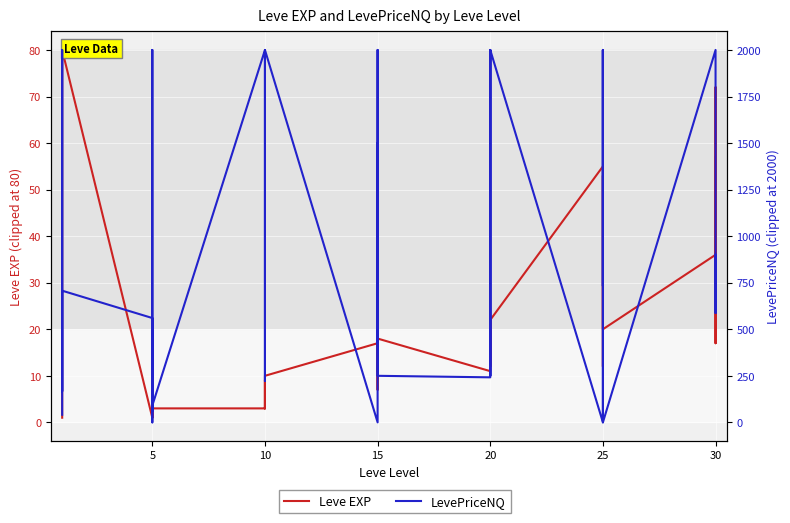

Reading left to right, what are all the values shown in this chart?

Leve EXP: 1.0	80.0	80.0	80.0	80.0	80.0	1.0	6.0	1.0	2.0	1.0	3.0	3.0	3.0	9.0	4.0	3.0	10.0	17.0	7.0	19.0	13.0	11.0	18.0	11.0	13.0	18.0	22.0	12.0	22.0	55.0	20.0	12.0	31.0	53.0	20.0	36.0	72.0	17.0	57.0
LevePriceNQ: 40.8	2000.0	2000.0	1764.0	167.0	707.1	560.3	0.0	659.7	2000.0	60.0	90.0	2000.0	222.0	900.0	1390.0	2000.0	2000.0	0.0	0.0	2000.0	427.5	1500.0	250.0	241.8	2000.0	2000.0	601.5	250.0	2000.0	0.0	2000.0	732.5	900.0	2000.0	0.0	2000.0	2000.0	587.0	900.0